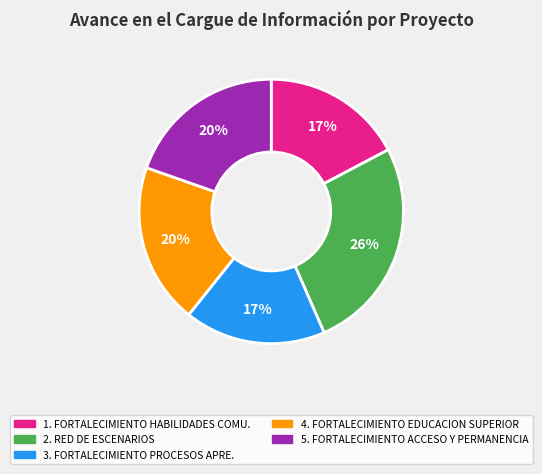

Is there a majority slice in this chart?

No